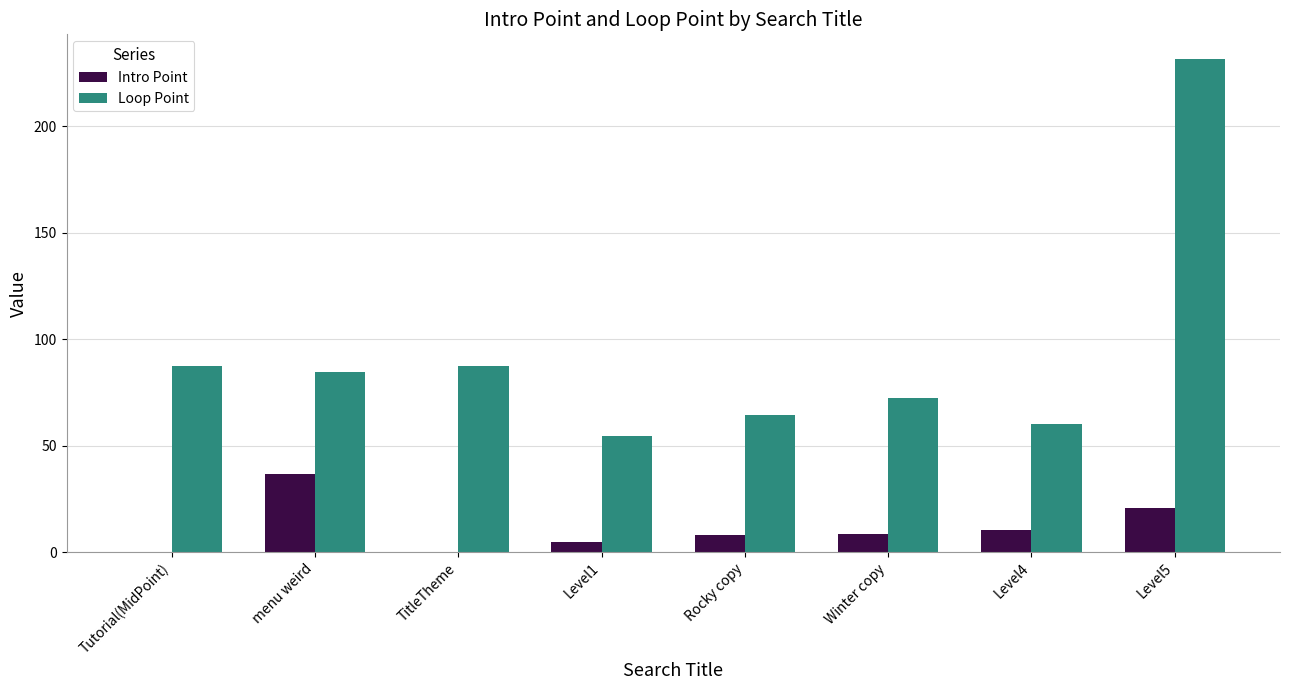

Where is Intro Point nearest to the value 18?

Level5